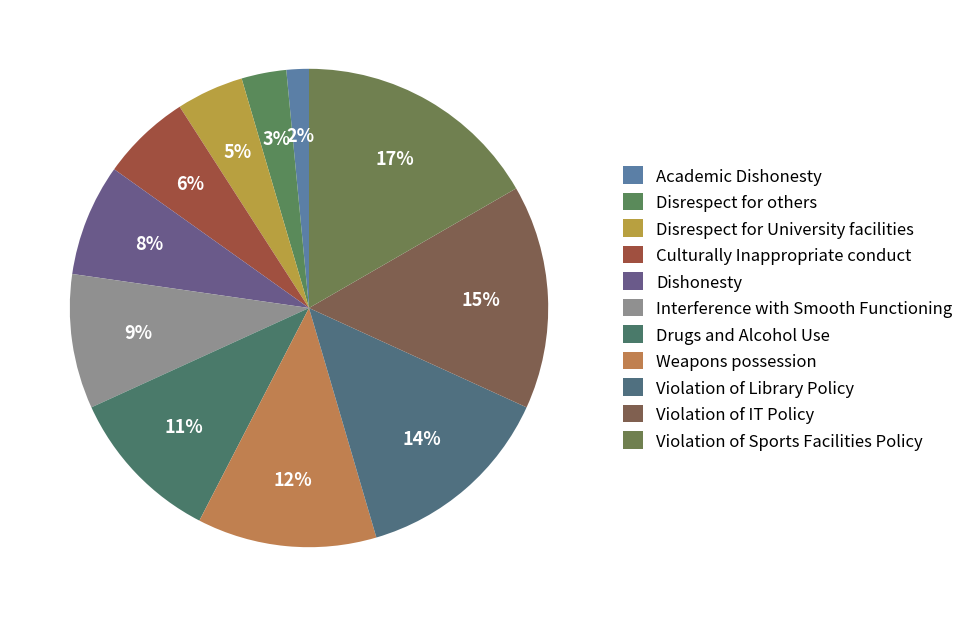

Rank the categories by value from highest to lowest.

Violation of Sports Facilities Policy, Violation of IT Policy, Violation of Library Policy, Weapons possession, Drugs and Alcohol Use, Interference with Smooth Functioning, Dishonesty, Culturally Inappropriate conduct, Disrespect for University facilities, Disrespect for others, Academic Dishonesty